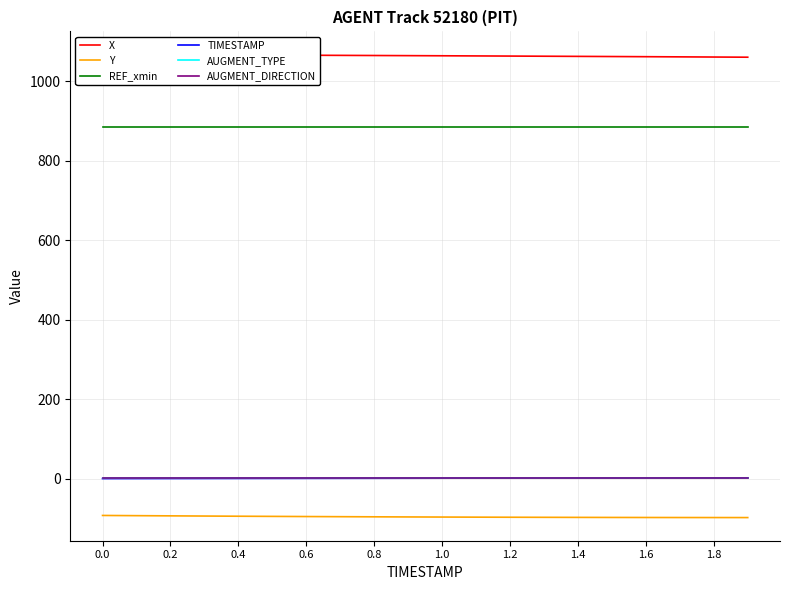

Between 1.6 and 19, which series saw the biggest shift?

X